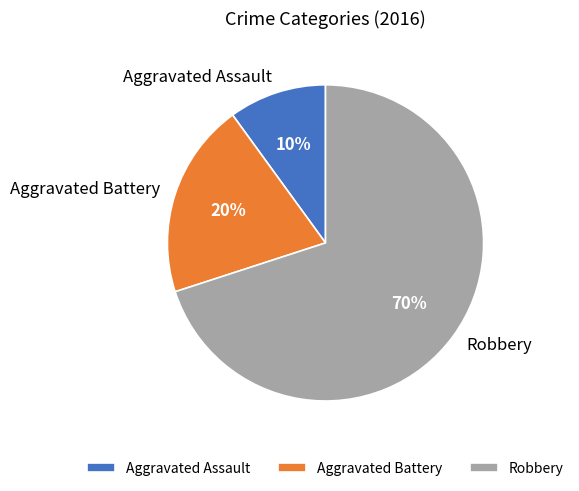

How many segments does this pie chart have?

3